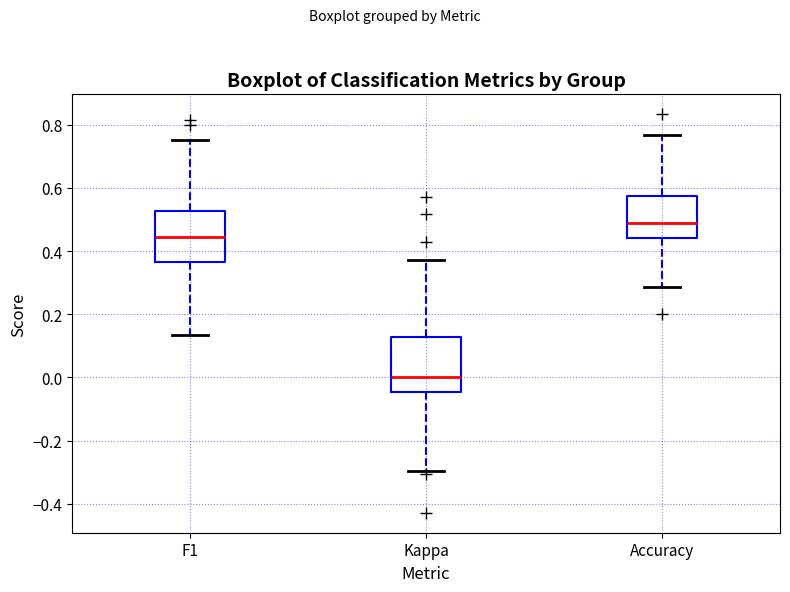

Reading left to right, read every box against the y-axis: the position of its median line, the range the box covers, and the ends of its whiskers. The values are not printed on the chart, so give them approximately, as read against the axis.

F1: median 0.44, box 0.36 to 0.52, whiskers 0.14 to 0.76
Kappa: median 0.00, box -0.04 to 0.12, whiskers -0.30 to 0.38
Accuracy: median 0.48, box 0.44 to 0.58, whiskers 0.28 to 0.76